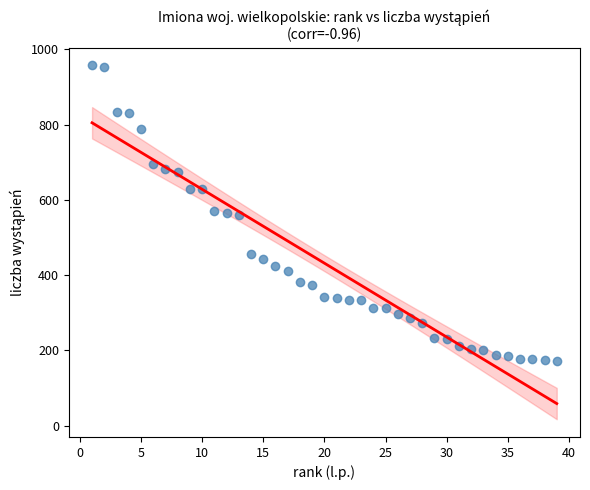

What is the range of X values (max minus min)?

38